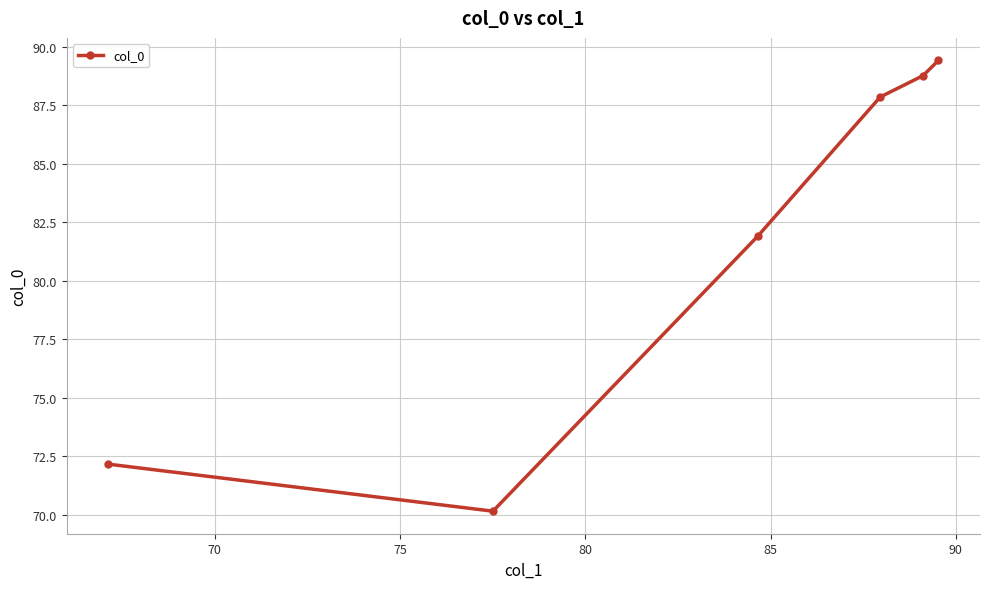

What is the value of the 6th point from the left?

89.4